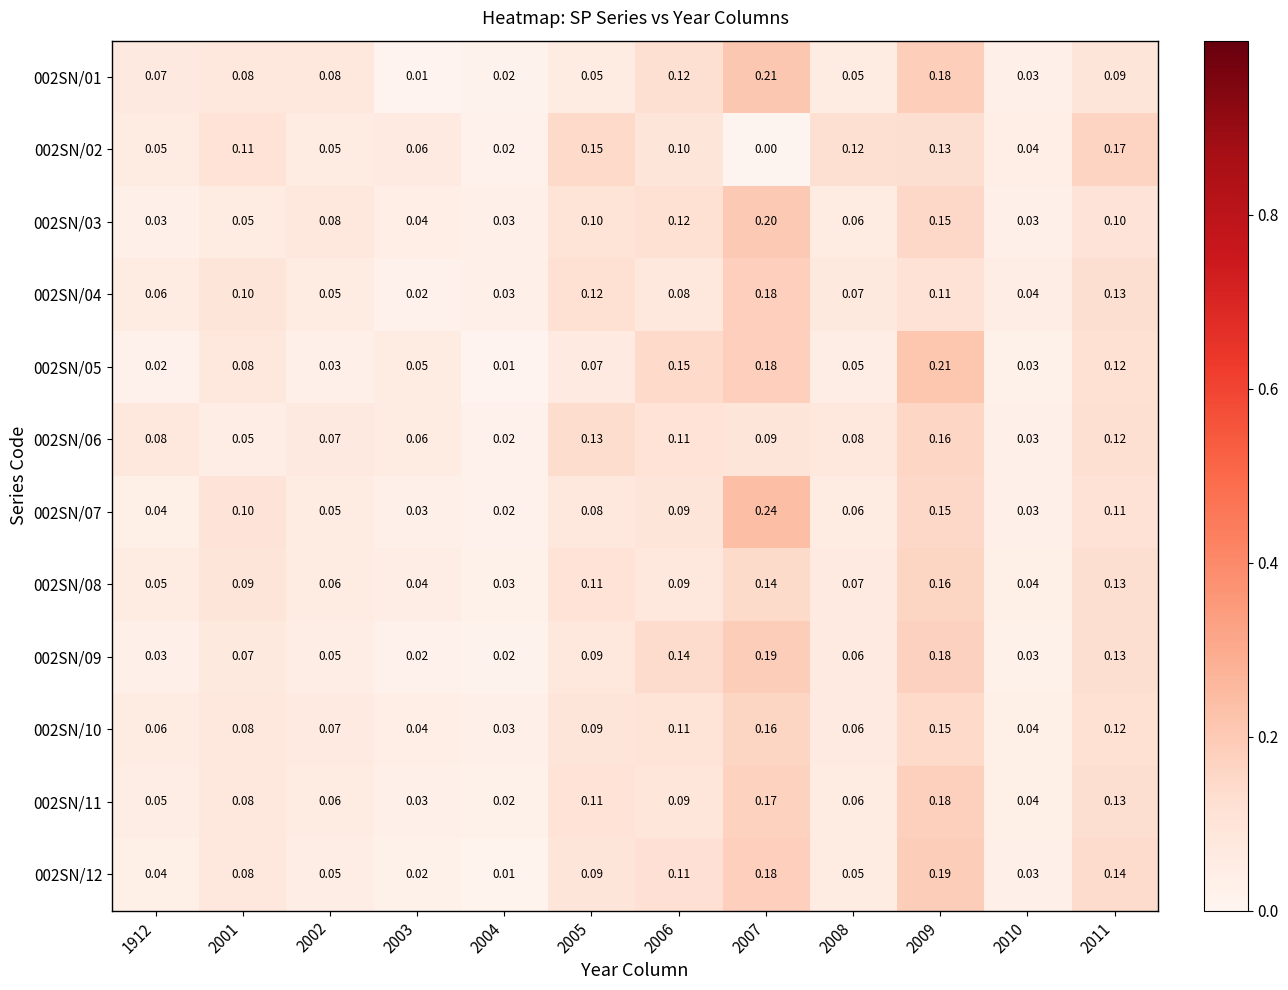

How many categories are shown in the chart?

12